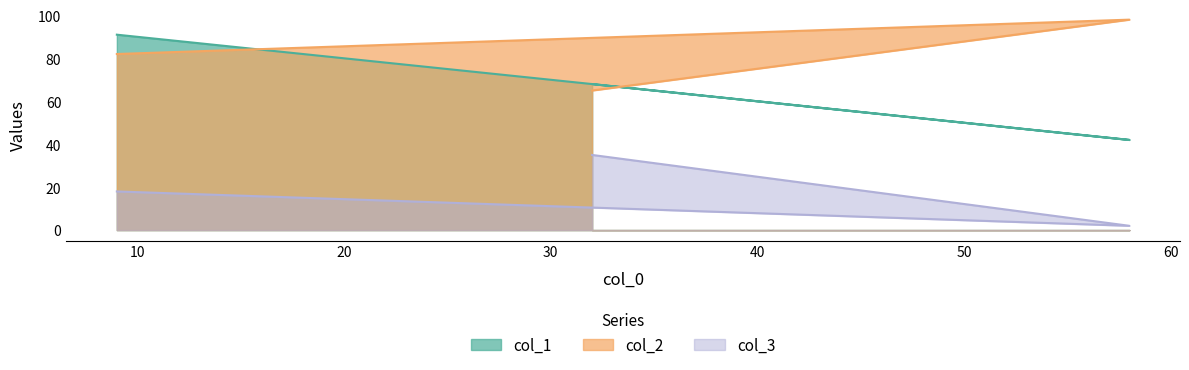

Count the col_1 values in the range 42 to 91.

3